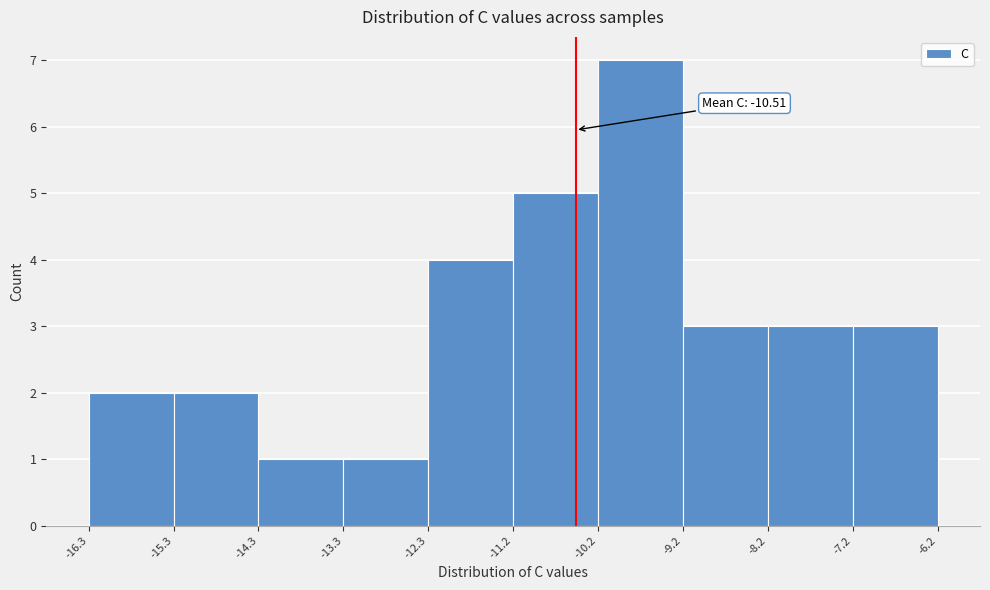

Over which range of the x-axis is the bar tallest?

-10.2 to -9.2